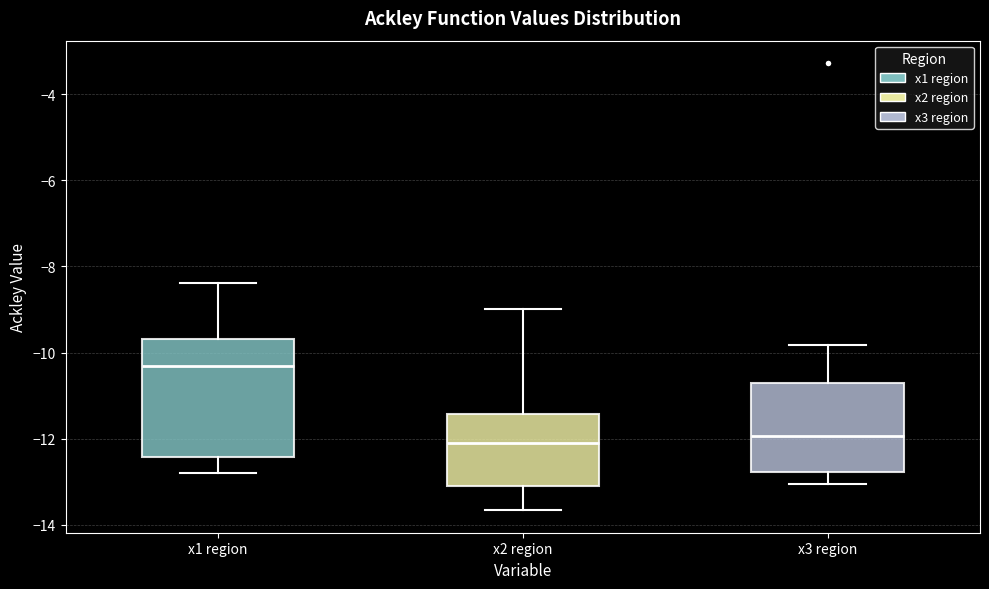

Where does the upper whisker of the box for x2 region end on the y-axis? The values are not printed on the chart, so give them approximately, as read against the axis.

-9.0